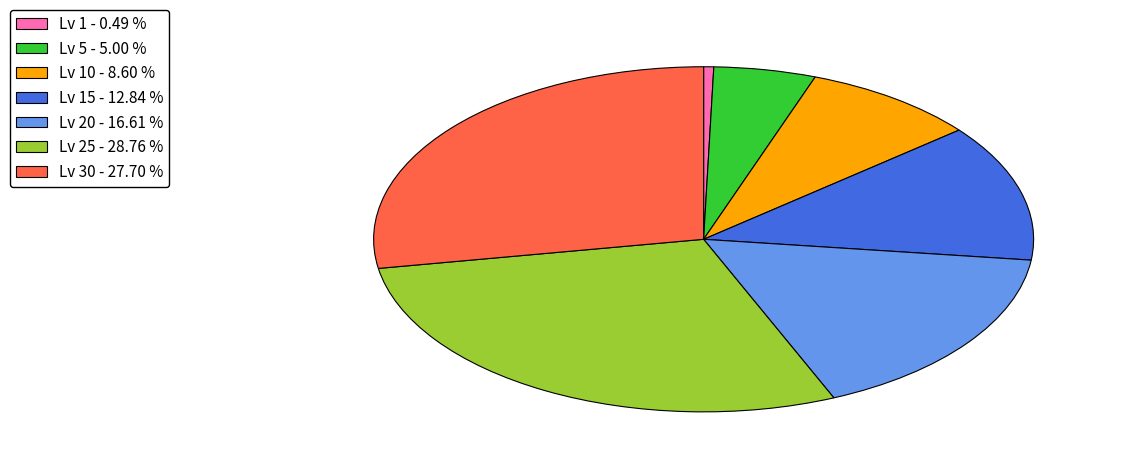

How many segments does this pie chart have?

7